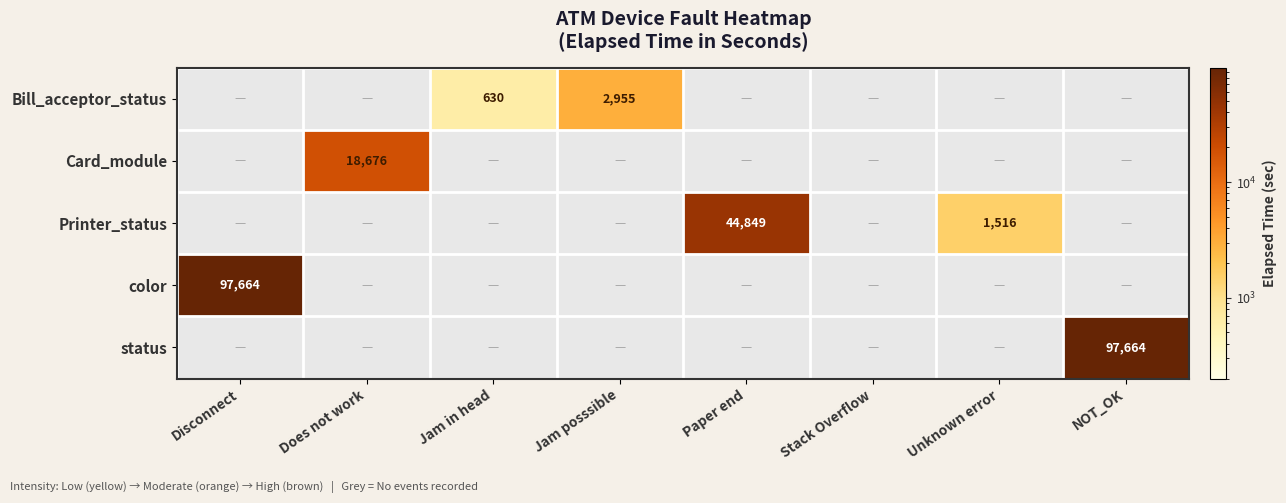

Count the number of data series in this chart.

5